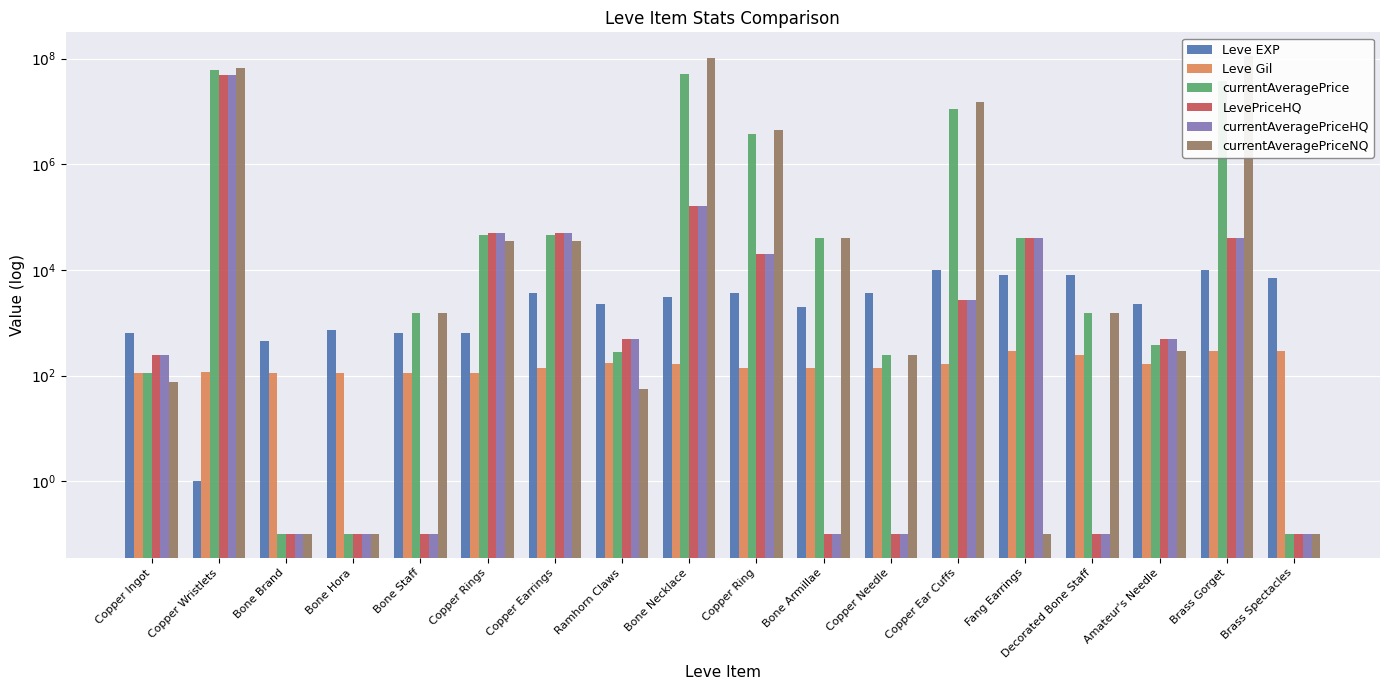

True or false: LevePriceHQ has a value of 67842.4 at Fang Earrings.

False